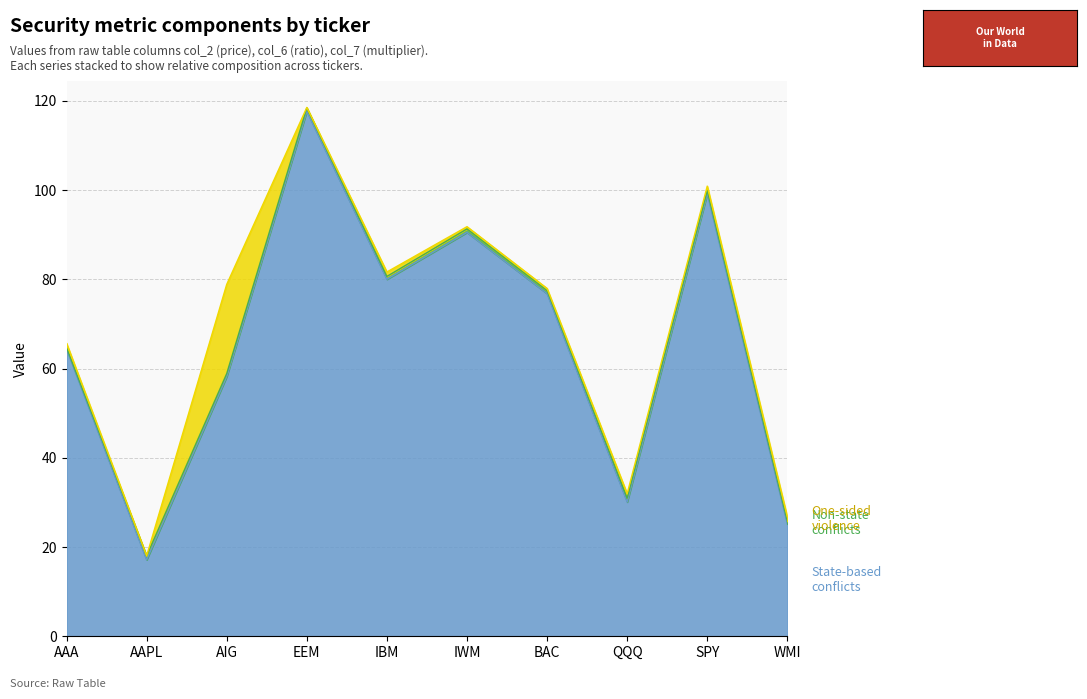

What is the difference between the maximum and minimum values in the One-sided violence (col_7) series?

20.0